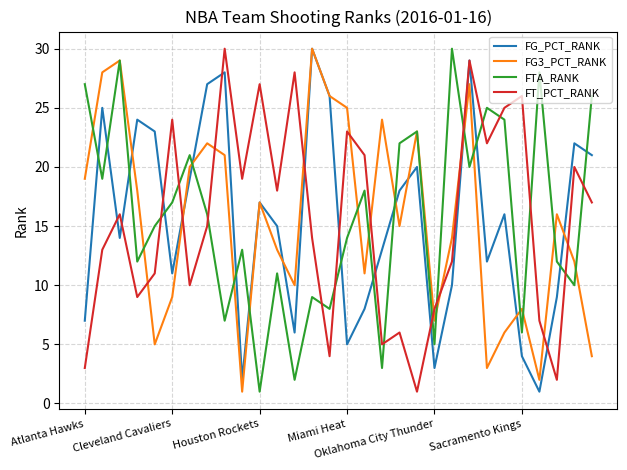

Reading left to right, list all the values displayed in this chart.

FG_PCT_RANK: 7	25	14	24	23	11	19	27	28	2	17	15	6	30	26	5	8	13	18	20	3	10	29	12	16	4	1	9	22	21
FG3_PCT_RANK: 19	28	29	18	5	9	20	22	21	1	17	13	10	30	26	25	11	24	15	23	7	14	27	3	6	8	2	16	12	4
FTA_RANK: 27	19	29	12	15	17	21	16	7	13	1	11	2	9	8	14	18	3	22	23	5	30	20	25	24	6	28	12	10	26
FT_PCT_RANK: 3	13	16	9	11	24	10	15	30	19	27	18	28	14	4	23	21	5	6	1	8	12	29	22	25	26	7	2	20	17